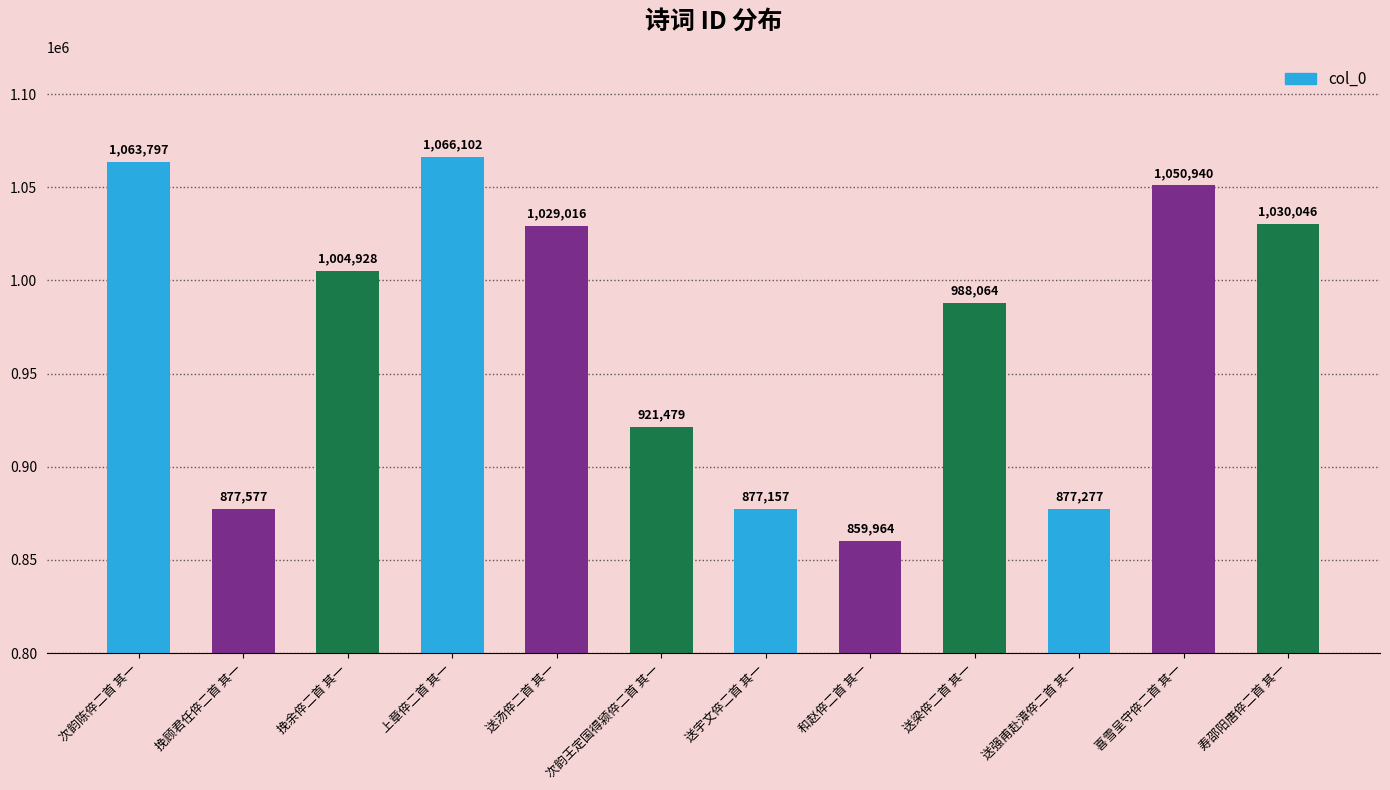

What is the difference between the maximum and minimum values?

206138